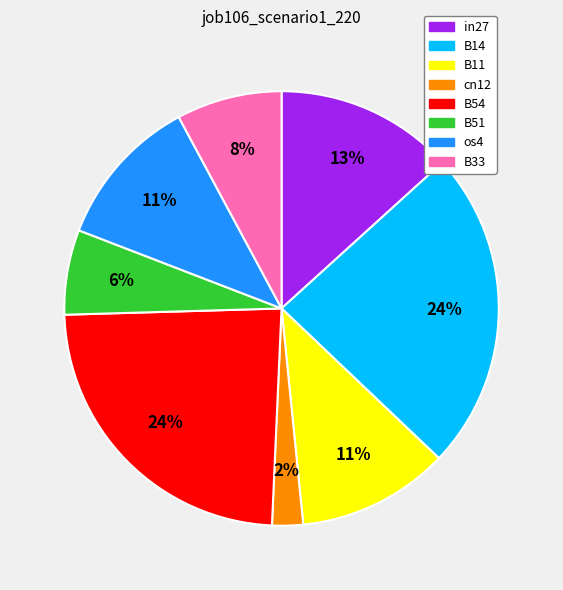

True or false: B14 accounts for 24% of the total.

True